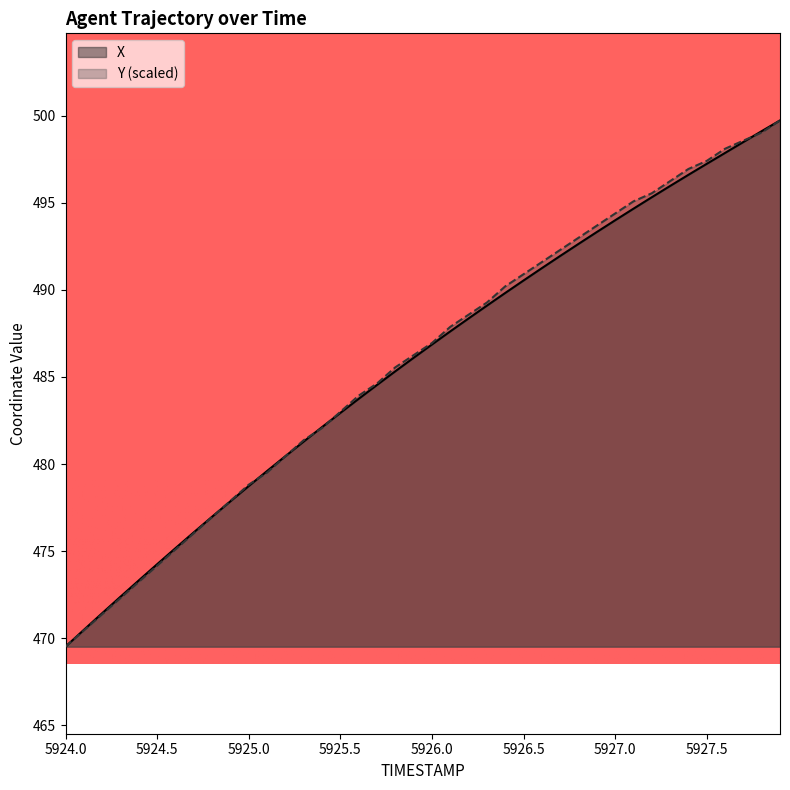

At how many categories does at least one series exceed 493?

11